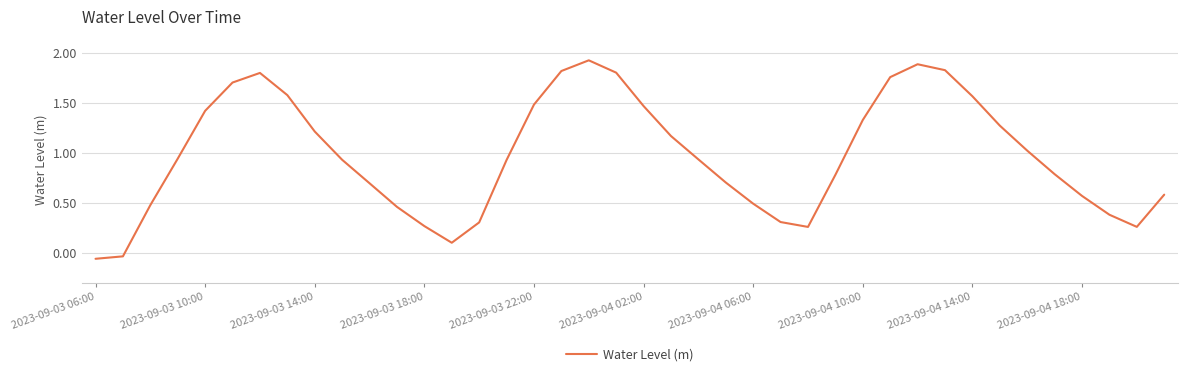

What is the average value?

1.0